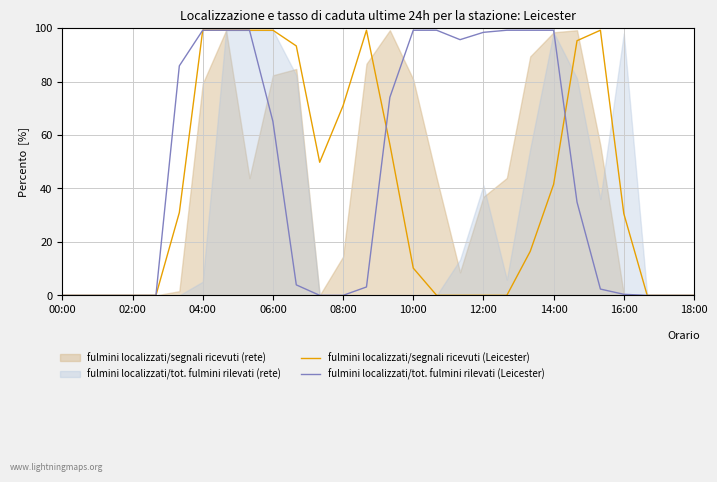

Is it true that fulmini localizzati/tot. fulmini rilevati (Leicester) equals 98.4 at 12:00?

True